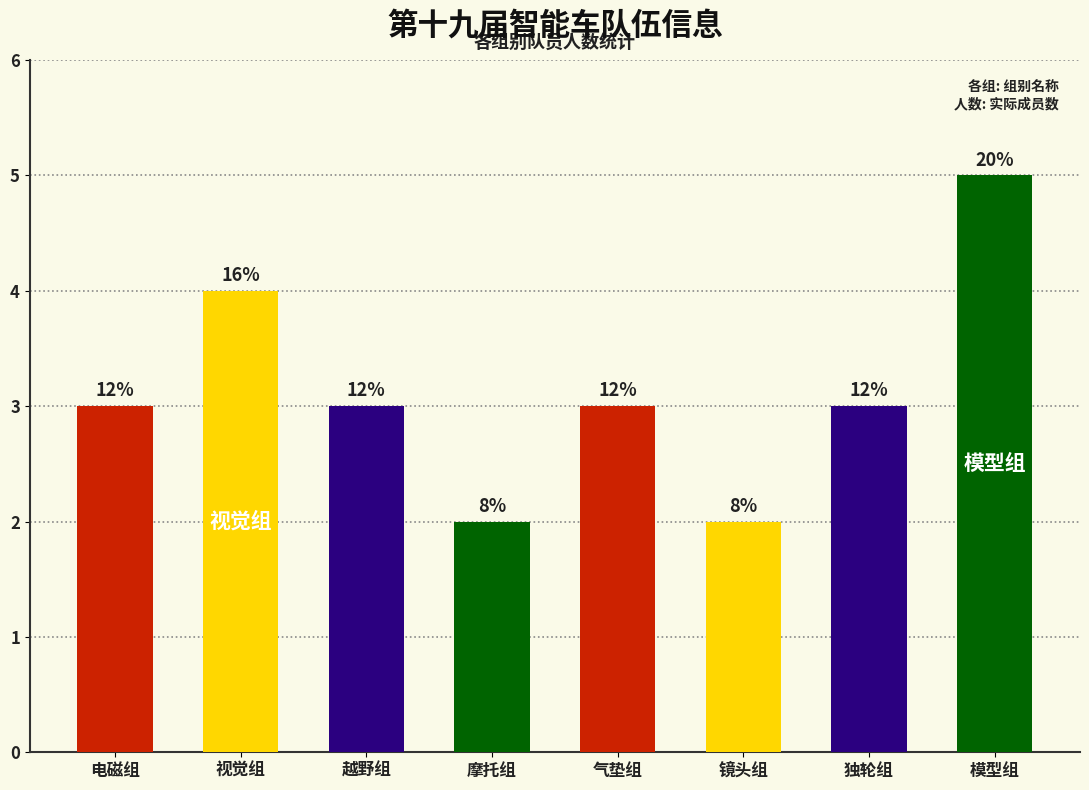

How many bars are there in total?

8